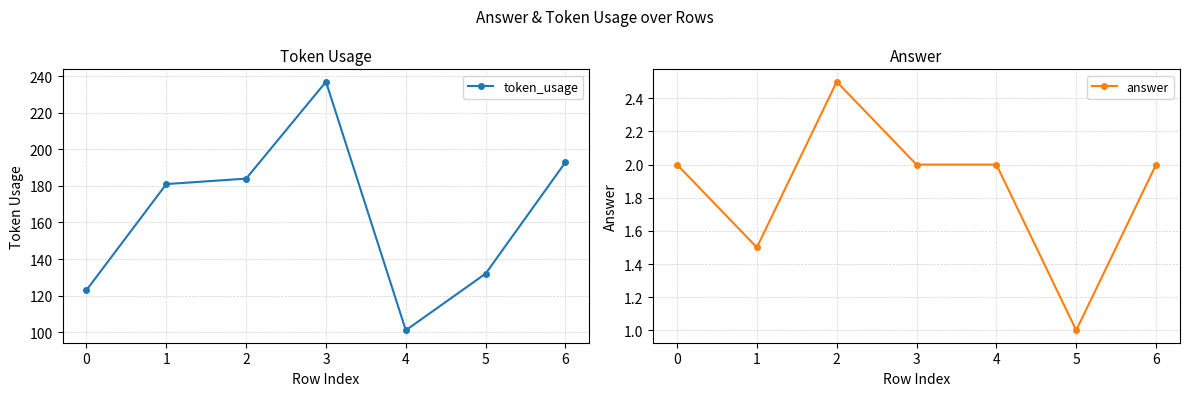

List the series in order of their overall mean, highest first.

token_usage, answer